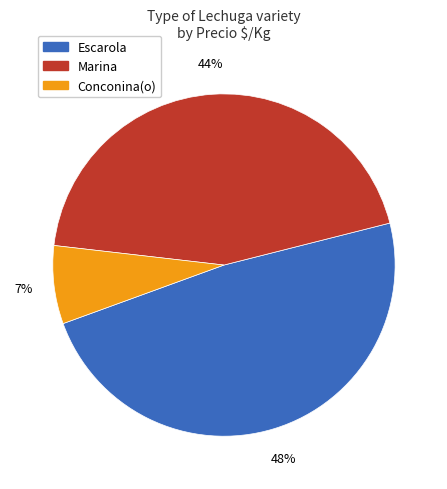

Is there a majority slice in this chart?

No